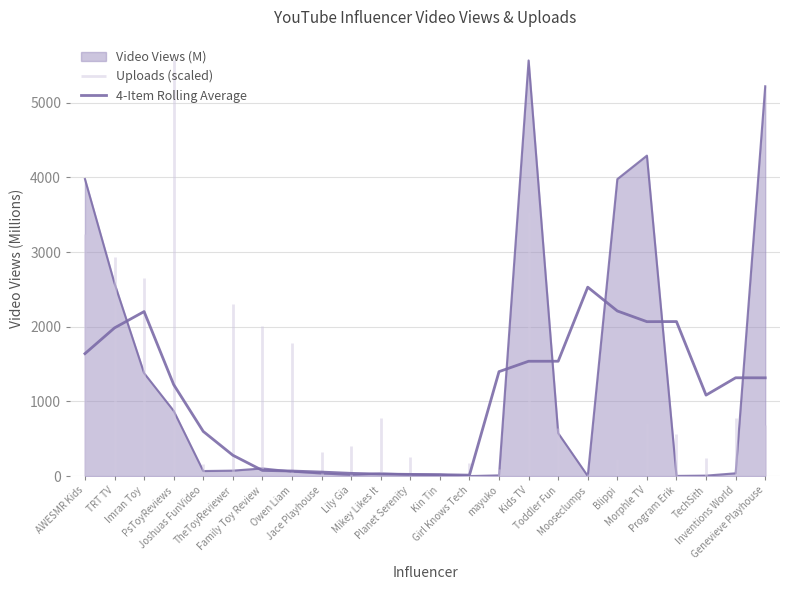

List the labels in order of value, largest first.

Mooseclumps, Blippi, Imran Toy, Program Erik, Morphle TV, TRT TV, AWESMR Kids, Toddler Fun, Kids TV, mayuko, Inventions World, Genevieve Playhouse, PsToyReviews, TechSith, Joshuas FunVideo, TheToyReviewer, Family Toy Review, Owen Liam, Jace Playhouse, Lily Gia, Mikey Likes It, Planet Serenity, Kin Tin, Girl Knows Tech